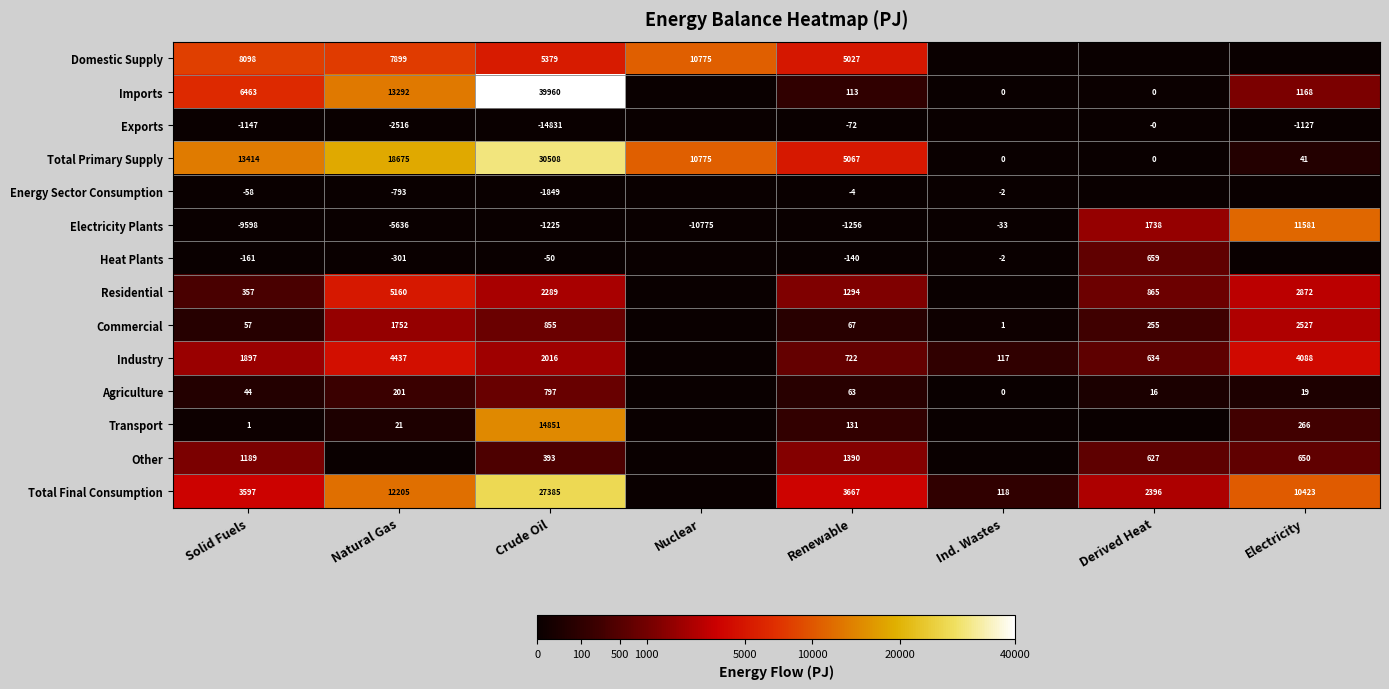

The Other series shows 420.4 at Derived Heat. True or false?

False